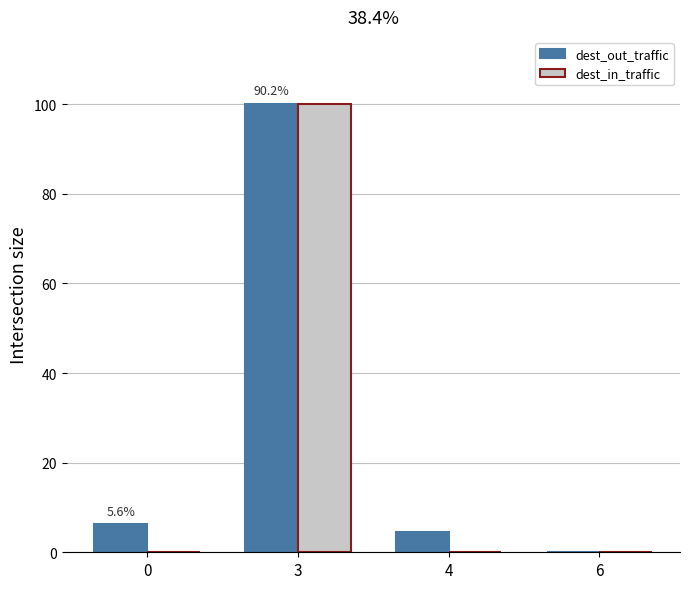

Are the bars horizontal?

No